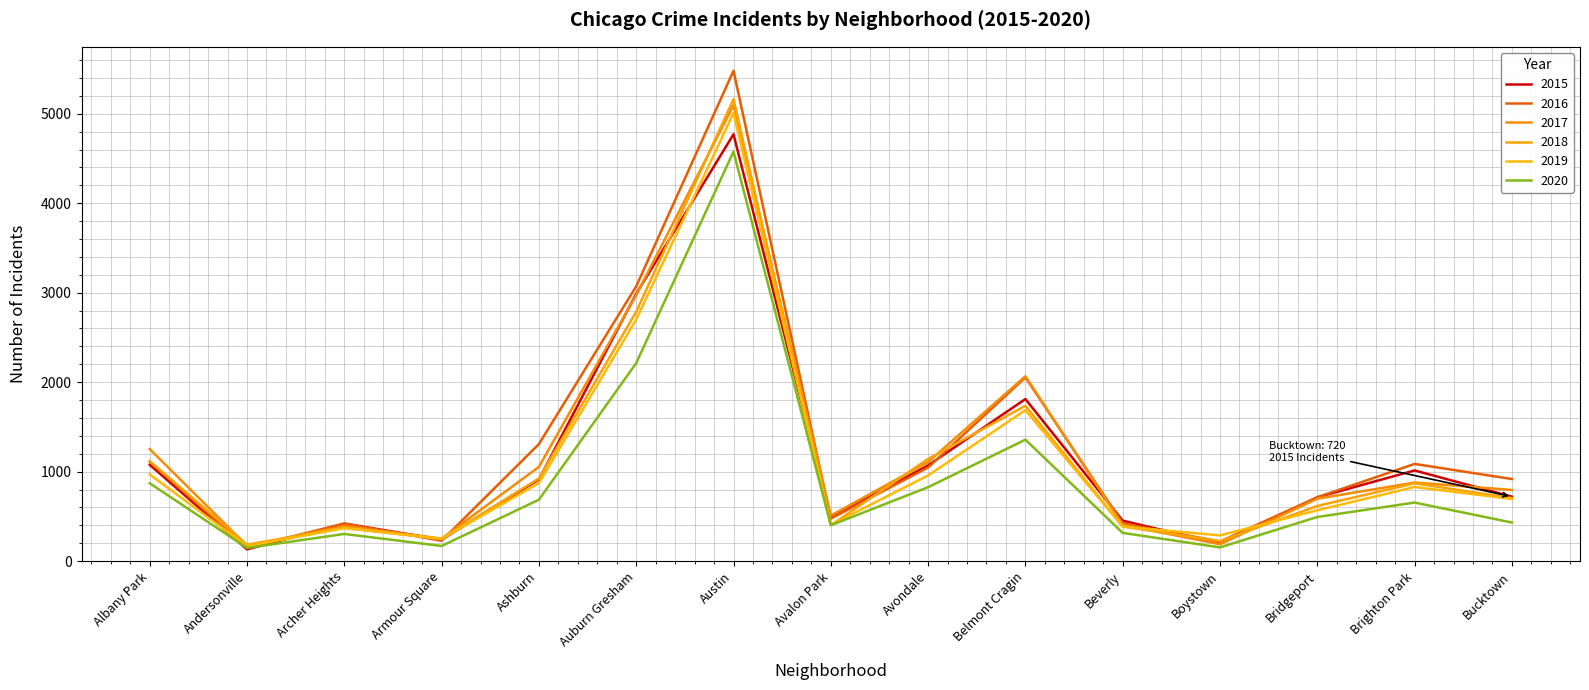

Is the value of 2016 at Avalon Park greater than the value of 2020 at Andersonville?

Yes